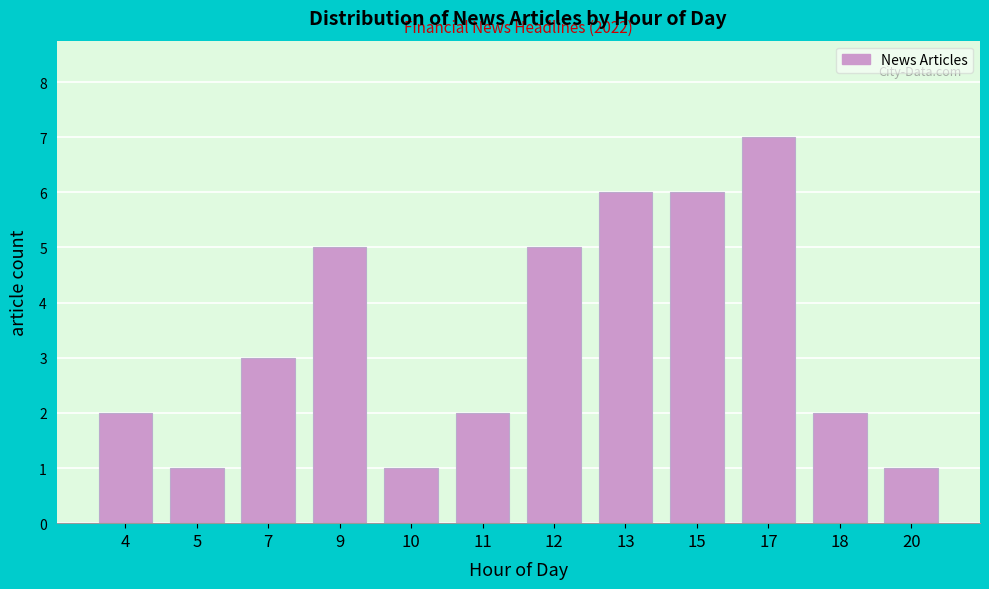

Reading left to right, extract all data points from this chart.

4=2	5=1	7=3	9=5	10=1	11=2	12=5	13=6	15=6	17=7	18=2	20=1